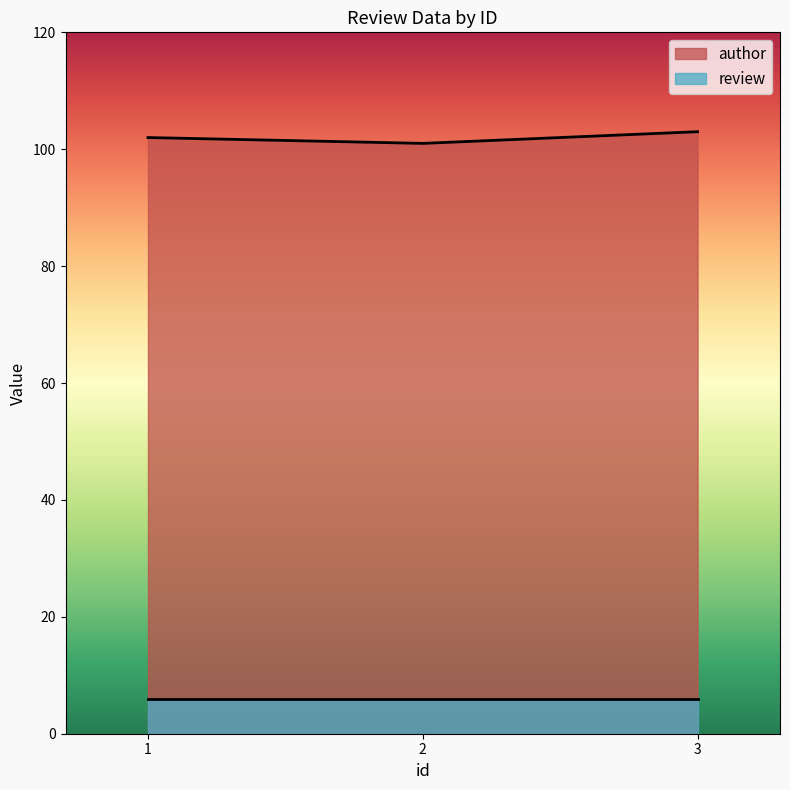

Does the chart display data point markers on the line(s)?

No